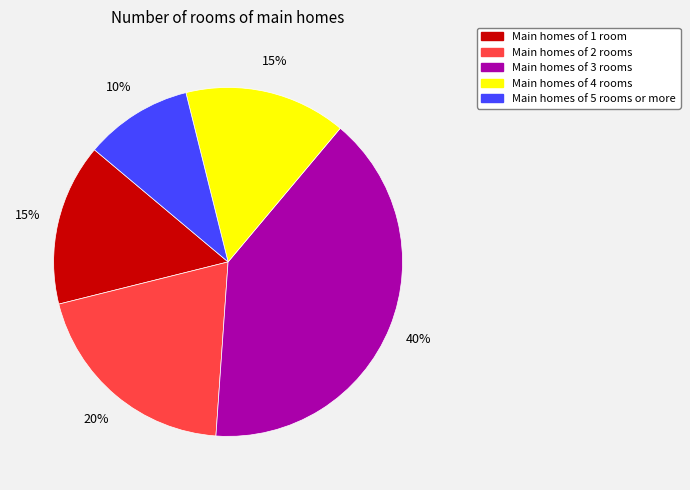

Does any single category account for the majority?

No